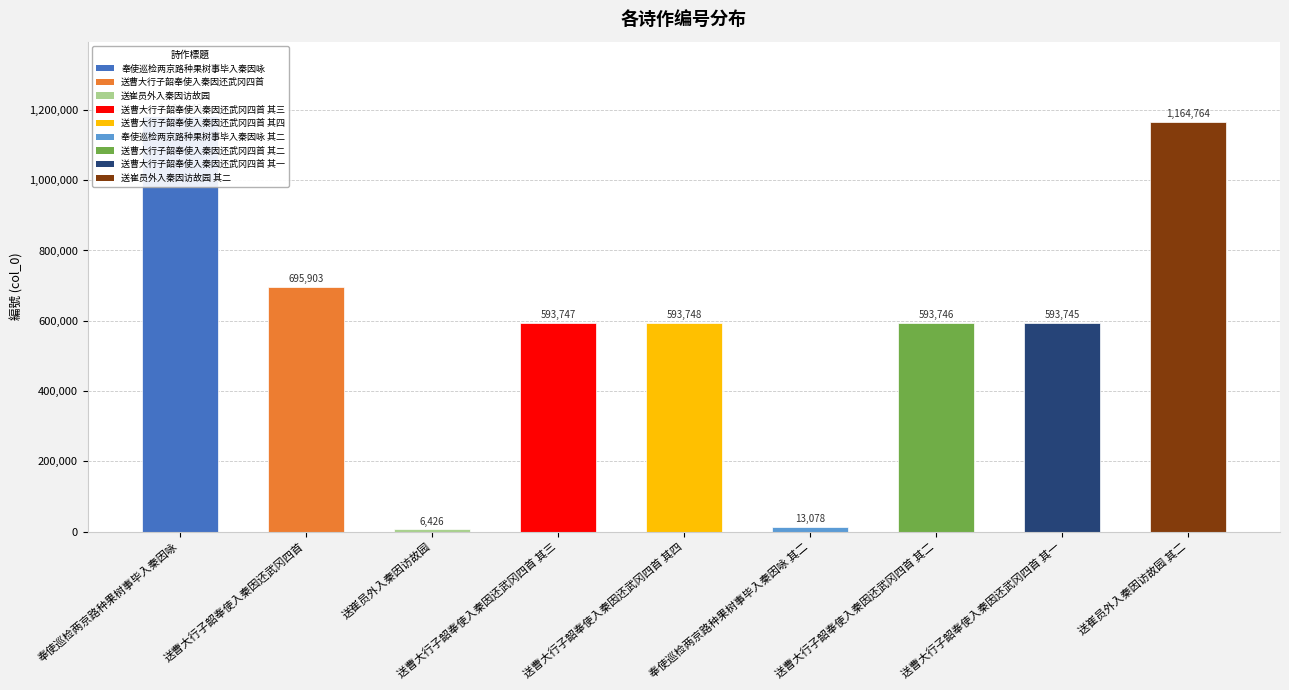

How many bars are there in total?

9